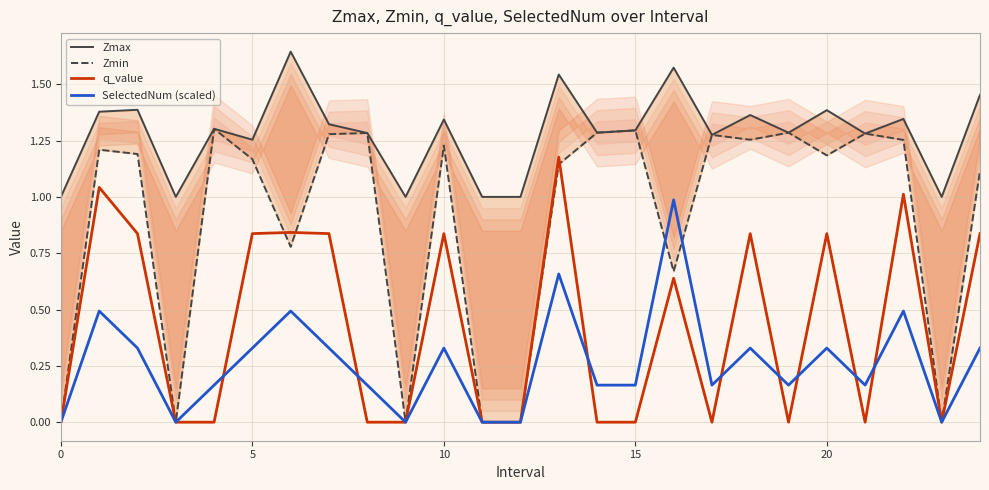

The value of q_value at 5 is 0.5. True or false?

False